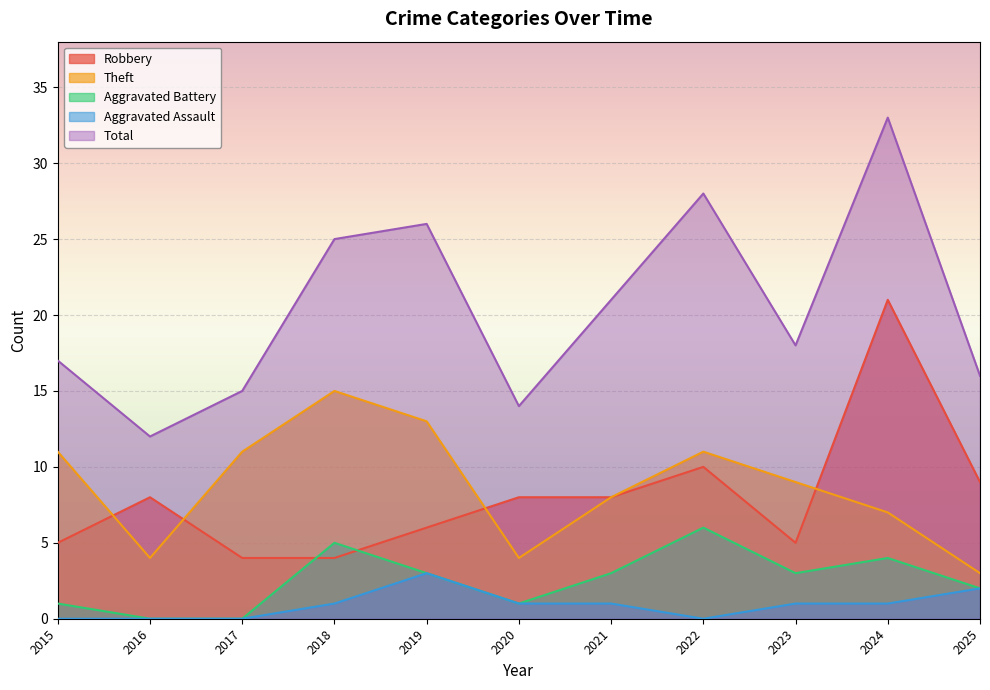

Reading right to left, what are all the values shown in this chart?

Robbery: 9	21	5	10	8	8	6	4	4	8	5
Theft: 3	7	9	11	8	4	13	15	11	4	11
Aggravated Battery: 2	4	3	6	3	1	3	5	0	0	1
Aggravated Assault: 2	1	1	0	1	1	3	1	0	0	0
Total: 16	33	18	28	21	14	26	25	15	12	17